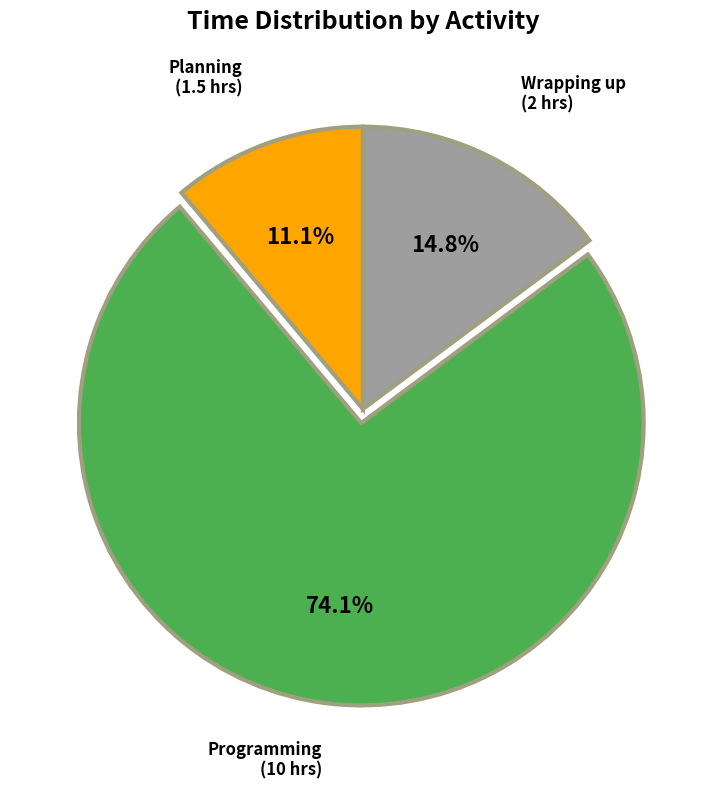

Does any single category account for the majority?

Yes